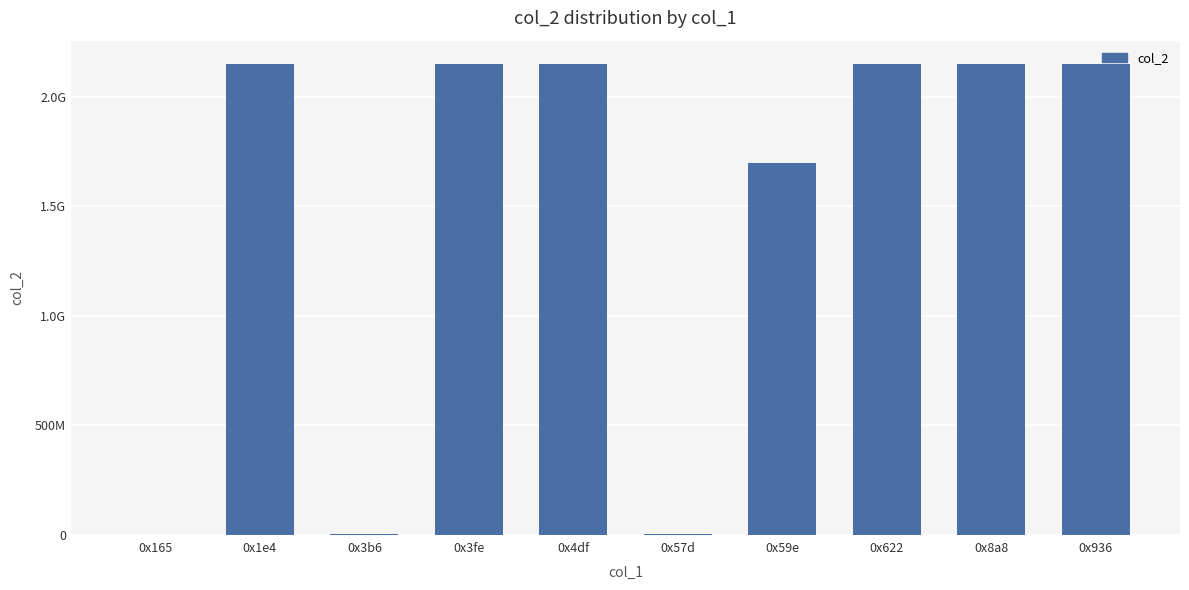

At which category does the chart reach its minimum across all series?

0x165